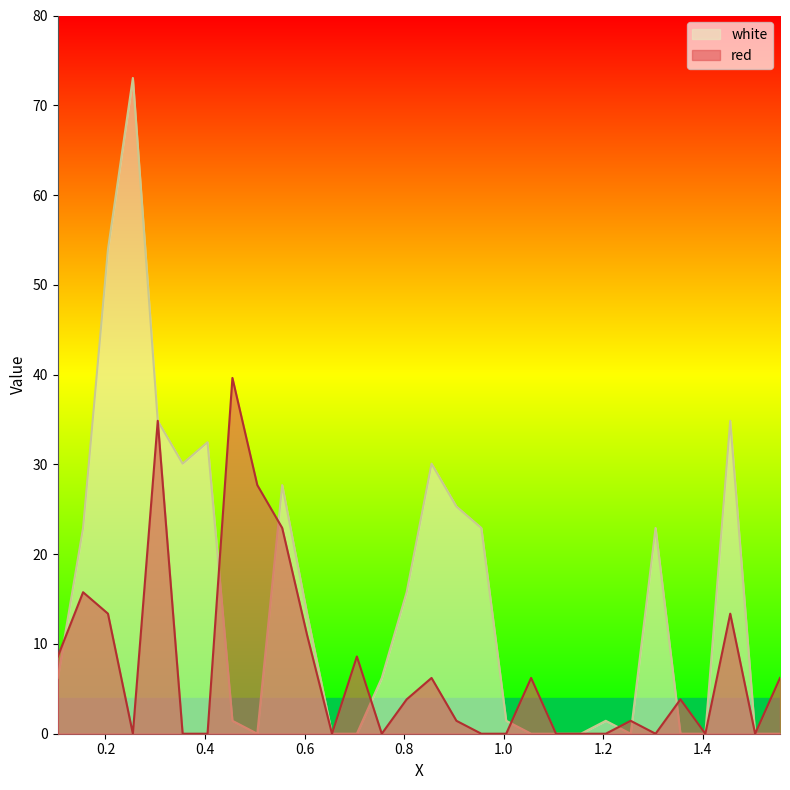

The white series shows -27.0 at 1.405. True or false?

False